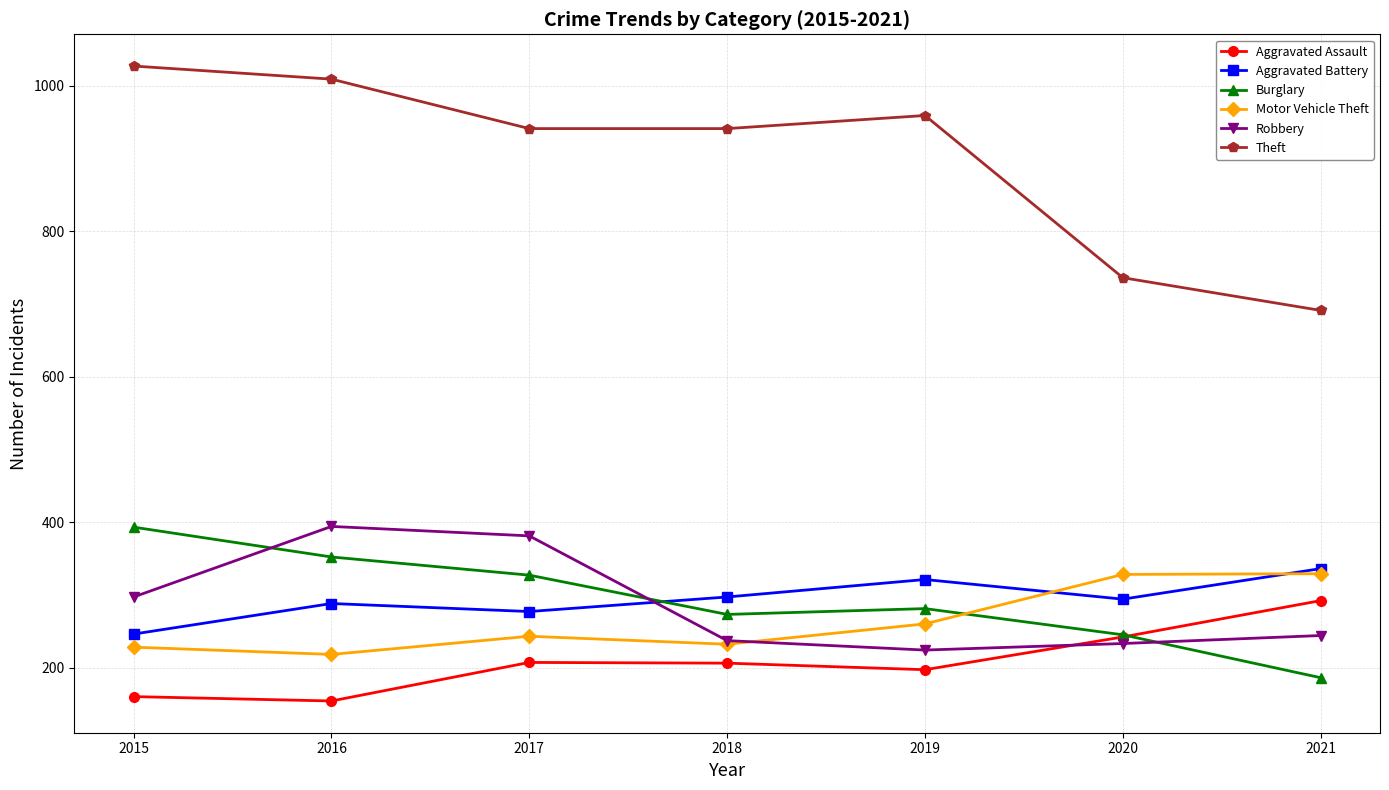

What is the greatest value displayed?

1027